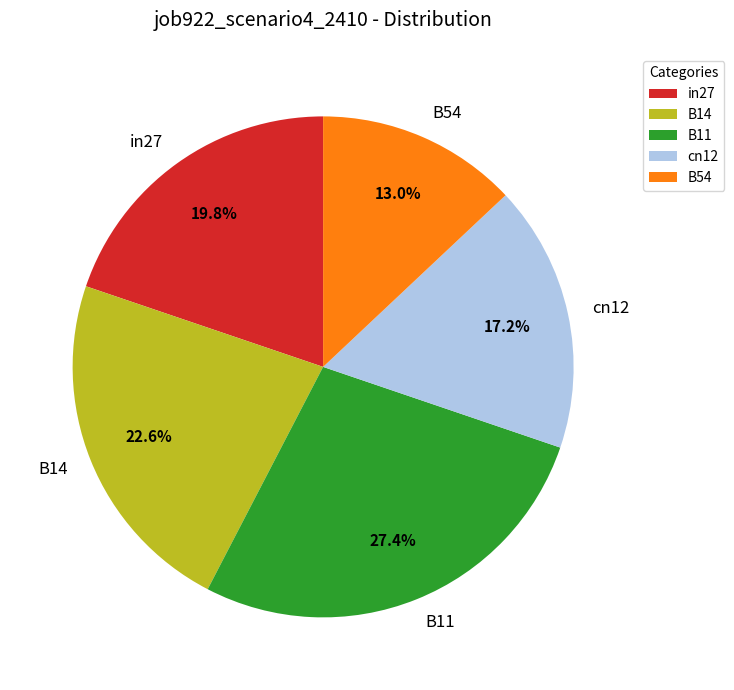

To the nearest percent, what portion does in27 represent?

20%